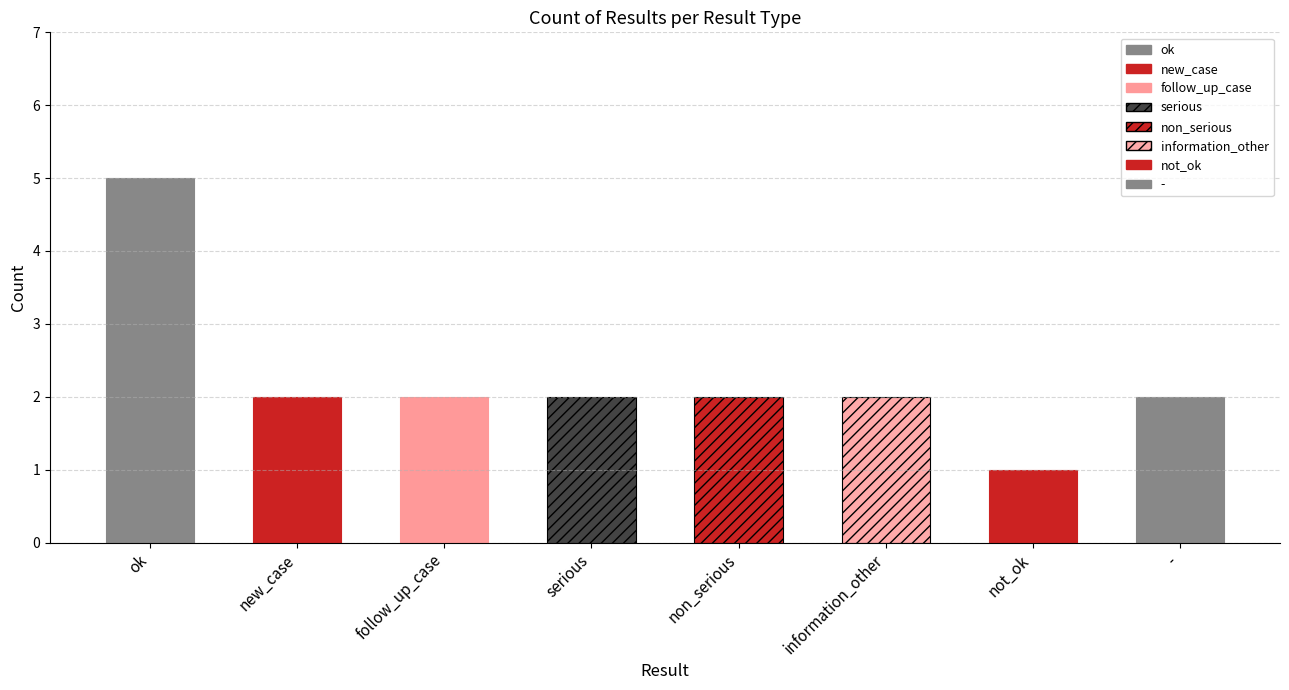

Reading left to right, transcribe all the data shown in this chart.

ok=5	new_case=2	follow_up_case=2	serious=2	non_serious=2	information_other=2	not_ok=1	-=2